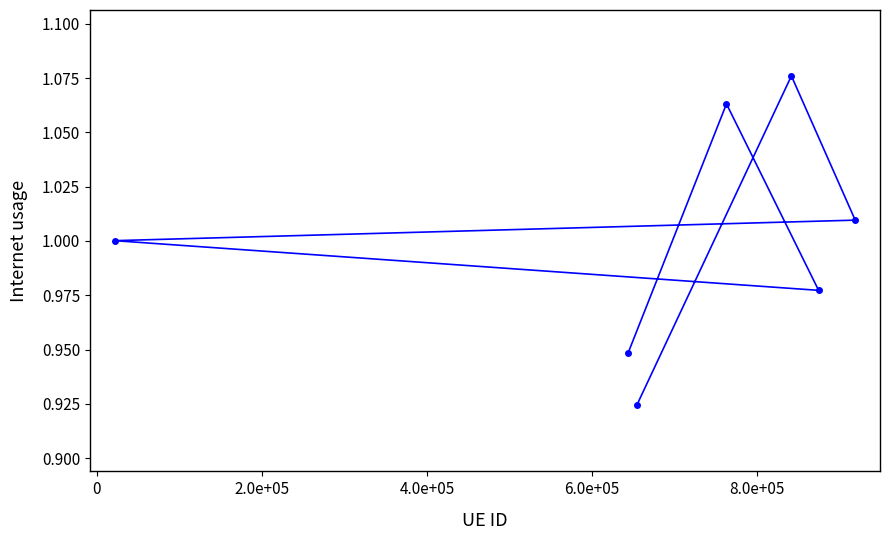

What is the difference between the maximum and minimum values?

0.2